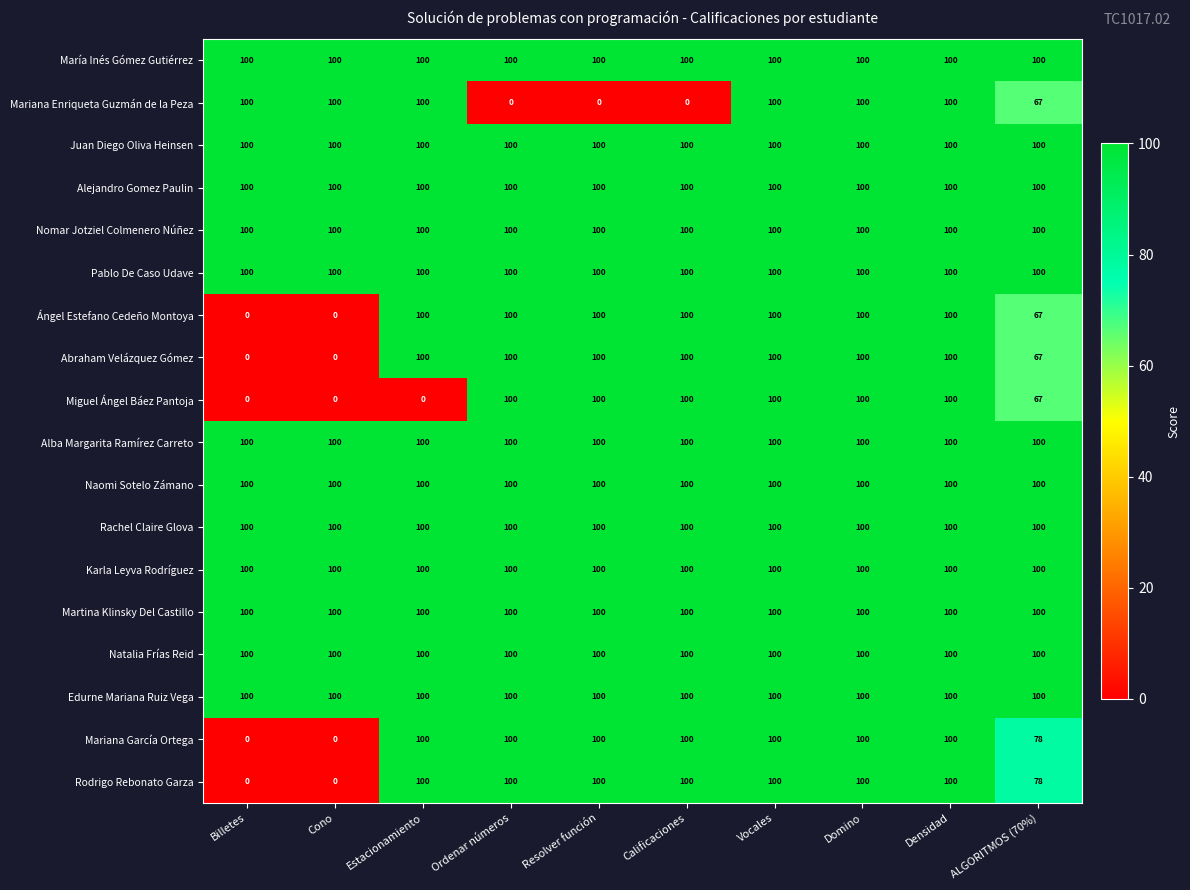

What is the average value of the Miguel Ángel Báez Pantoja series?

67